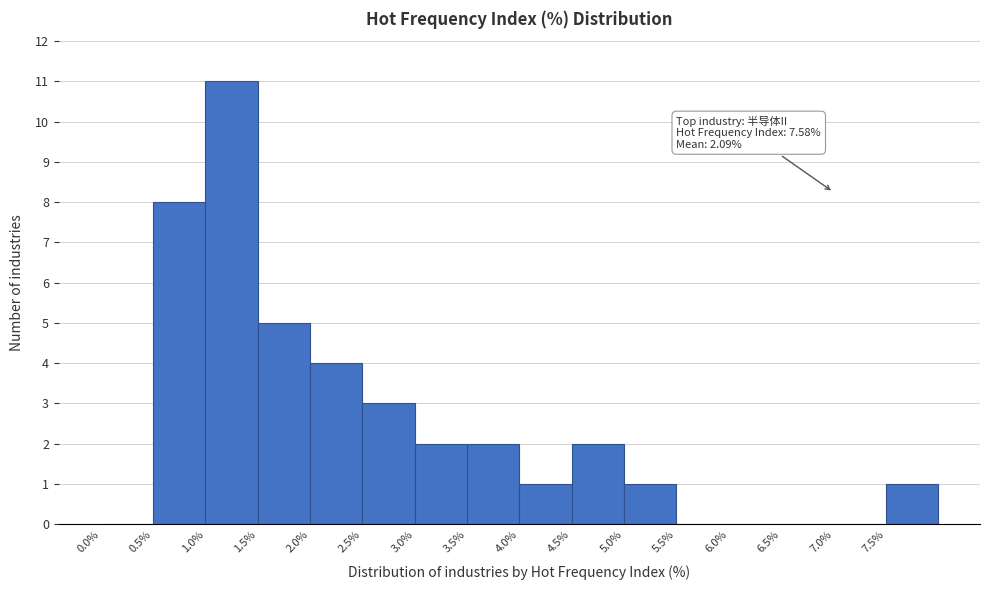

Over which range of the x-axis is the bar tallest?

1.0 to 1.5